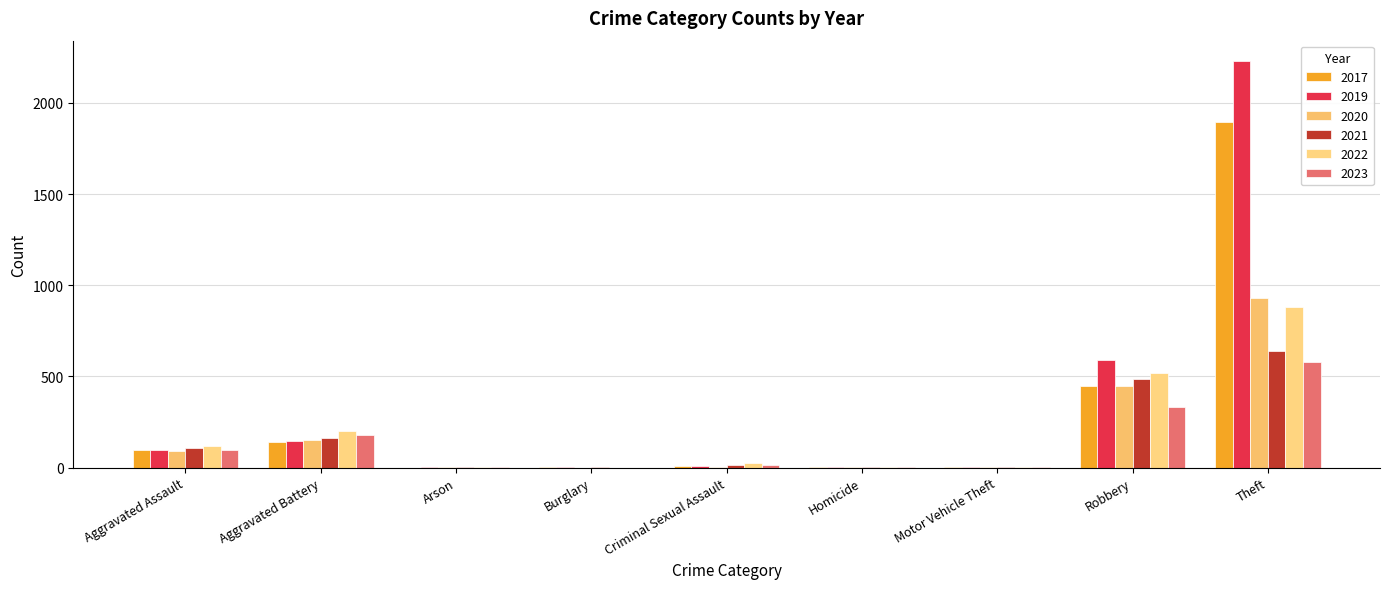

What are all the series names shown in the legend?

2017, 2019, 2020, 2021, 2022, 2023